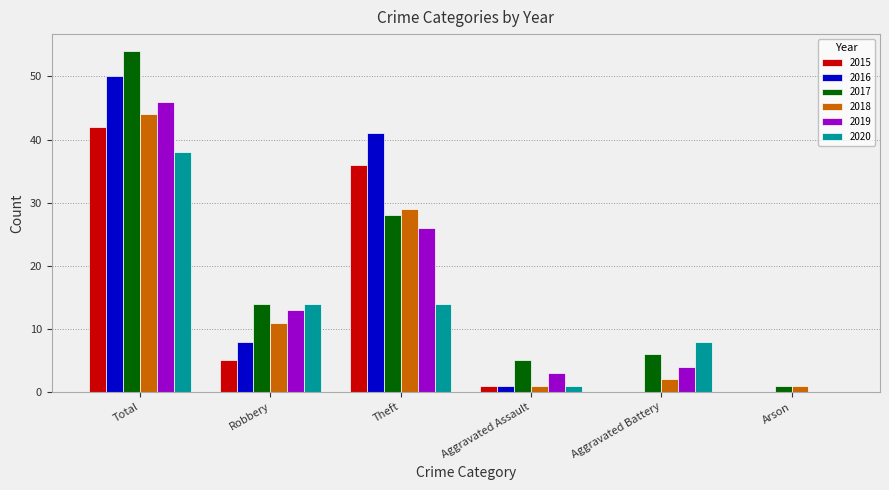

What is the spread (max minus min) of values at Aggravated Assault?

4